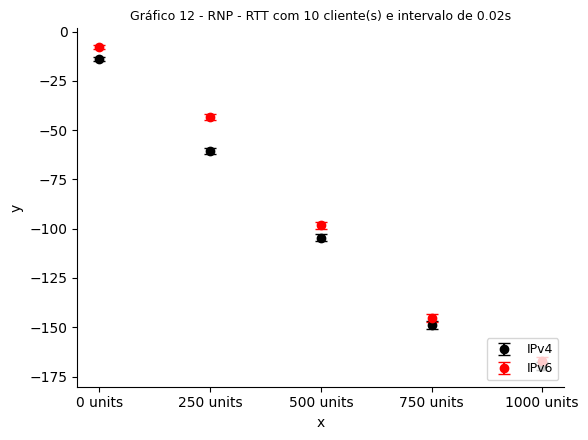

Which series has the widest spread of values?

IPv6